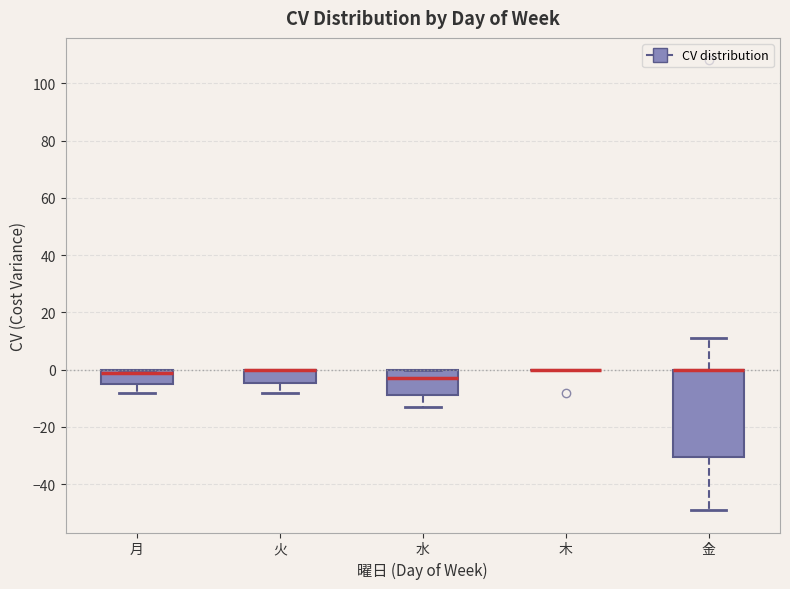

Reading left to right, read every box against the y-axis: the position of its median line, the range the box covers, and the ends of its whiskers. The values are not printed on the chart, so give them approximately, as read against the axis.

月: median 0 (just below the box's upper edge), box -4 to 0, whiskers -8 to 0
火: median 0 (drawn on the box's upper edge), box -4 to 0, whiskers -8 to 0
水: median -2, box -8 to 0, whiskers -12 to 0
木: box collapsed to a line at 0, whiskers 0 to 0
金: median 0 (drawn on the box's upper edge), box -30 to 0, whiskers -48 to 12